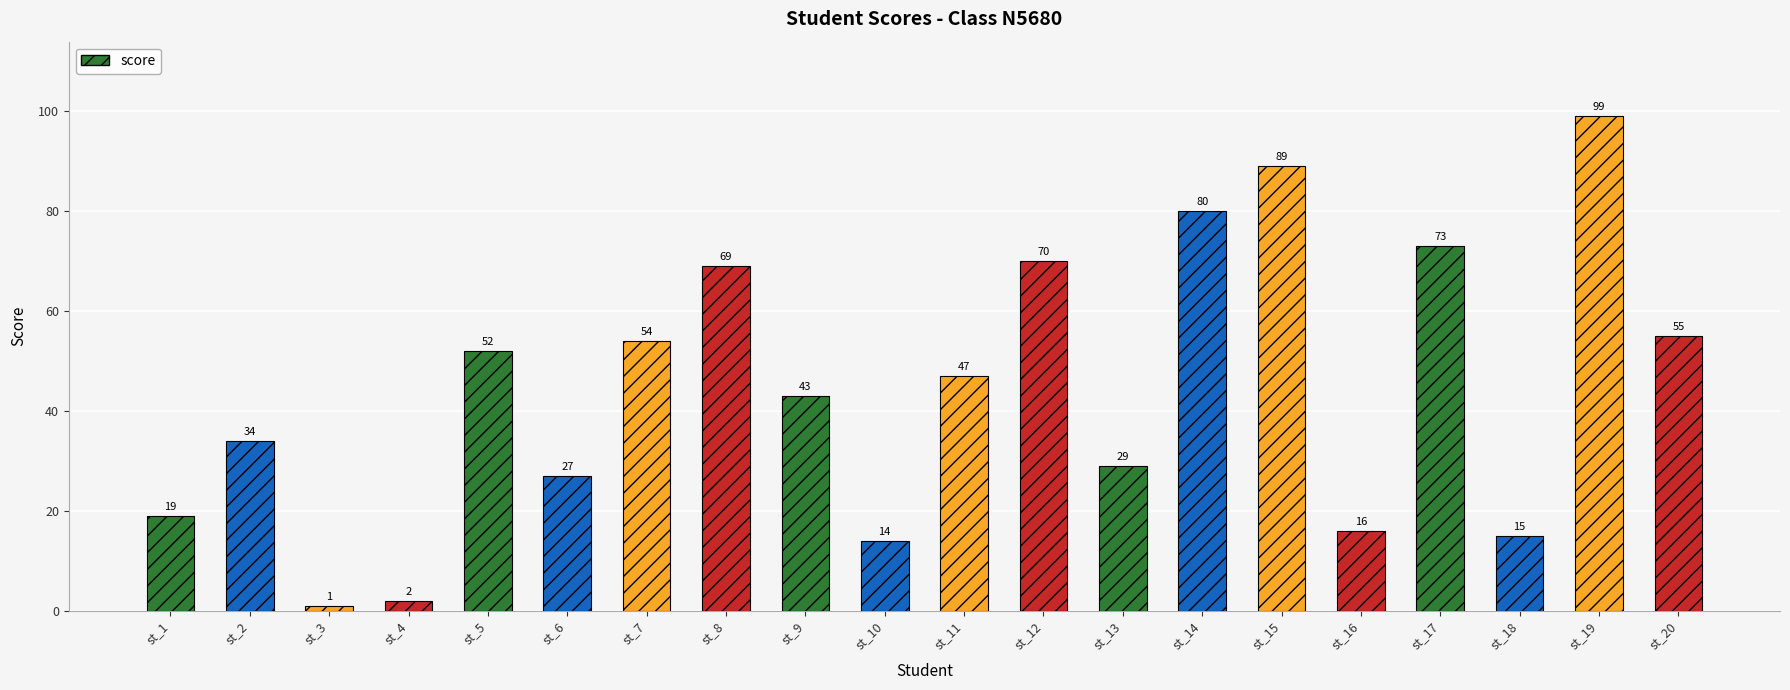

How many values are below 47?

10